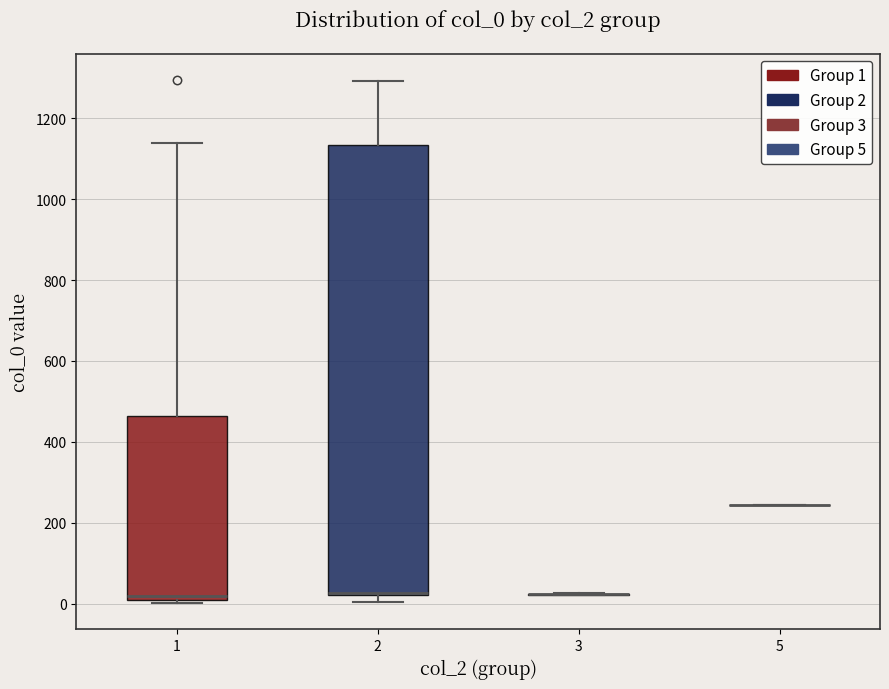

Reading left to right, transcribe this box plot: for each box, give where its median line is, the range the box spans, and where its two whiskers end, as read against the y-axis. The values are not printed on the chart, so give them approximately, as read against the axis.

1: median 20, box 0 to 460, whiskers 0 (just below the box's lower edge) to 1140
2: median 20 (just above the box's lower edge), box 20 to 1140, whiskers 0 to 1300
3: box collapsed to a line at 20, whiskers 20 to 20
5: box collapsed to a line at 240, whiskers 240 to 240